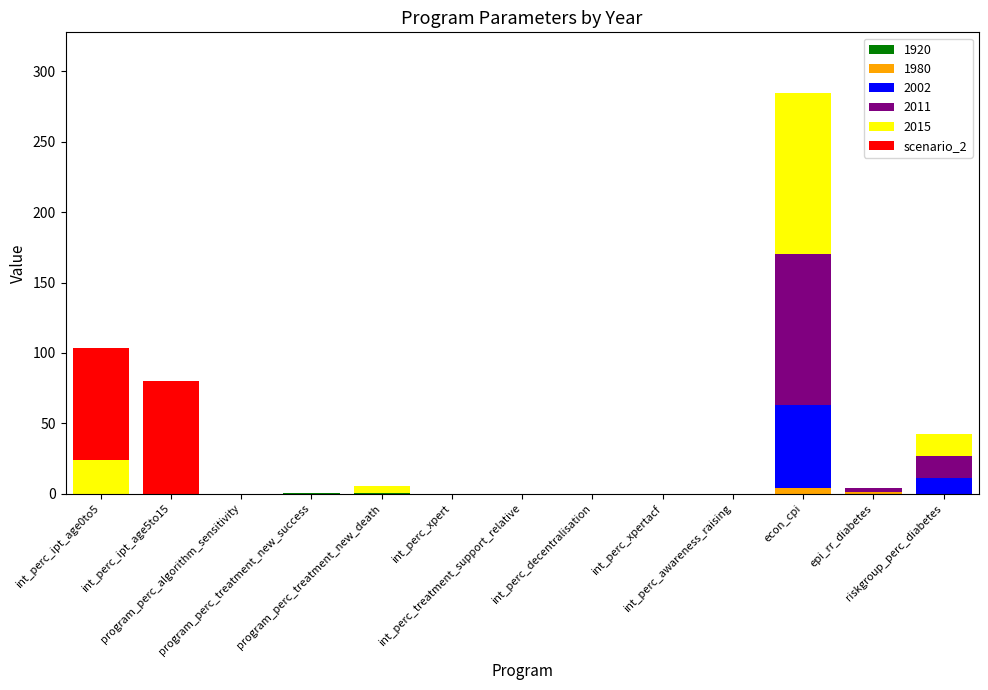

How many series are shown in this chart?

6